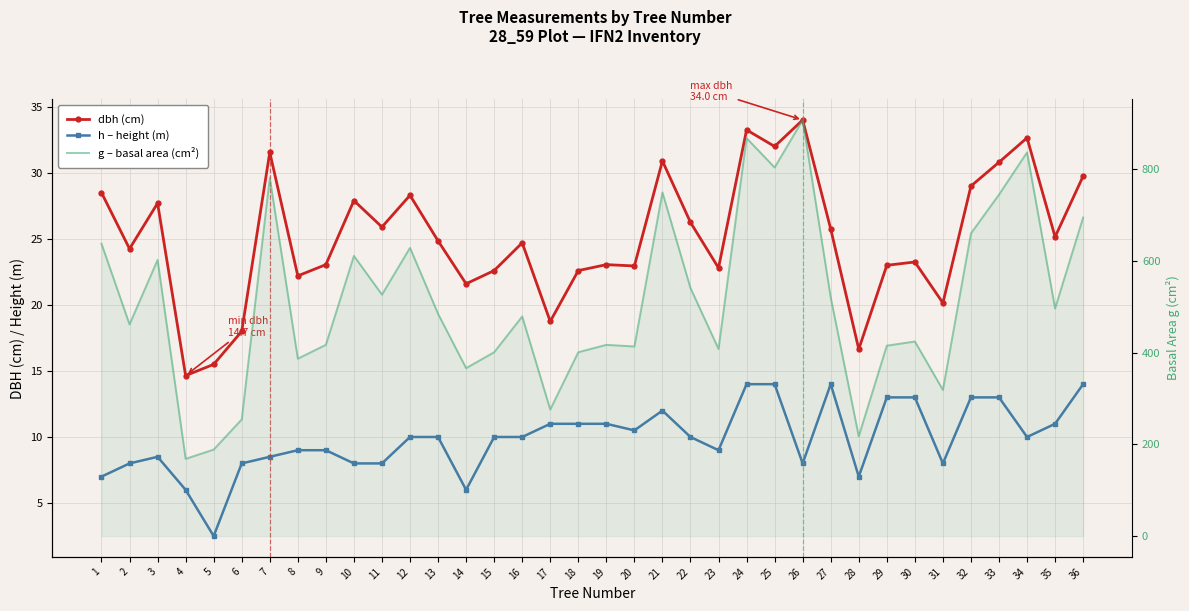

Reading right to left, transcribe all the data shown in this chart.

dbh (cm): 29.8	25.1	32.6	30.8	29.0	20.1	23.2	23.0	16.6	25.8	34.0	32.0	33.2	22.8	26.2	30.9	22.9	23.1	22.6	18.8	24.7	22.6	21.6	24.9	28.3	25.9	27.9	23.1	22.2	31.6	18.0	15.5	14.7	27.7	24.2	28.5
h – height (m): 14.0	11.0	10.0	13.0	13.0	8.0	13.0	13.0	7.0	14.0	8.0	14.0	14.0	9.0	10.0	12.0	10.5	11.0	11.0	11.0	10.0	10.0	6.0	10.0	10.0	8.0	8.0	9.0	9.0	8.5	8.0	2.5	6.0	8.5	8.0	7.0
g – basal area (cm²): 695.1	496.8	837.2	745.1	660.5	318.9	424.6	415.5	217.7	520.8	907.9	804.2	868.3	408.3	541.2	749.9	413.7	417.3	401.1	276.1	479.2	401.1	366.4	485.0	629.0	526.9	611.4	417.3	387.1	781.8	254.5	188.7	168.6	602.6	461.9	637.9